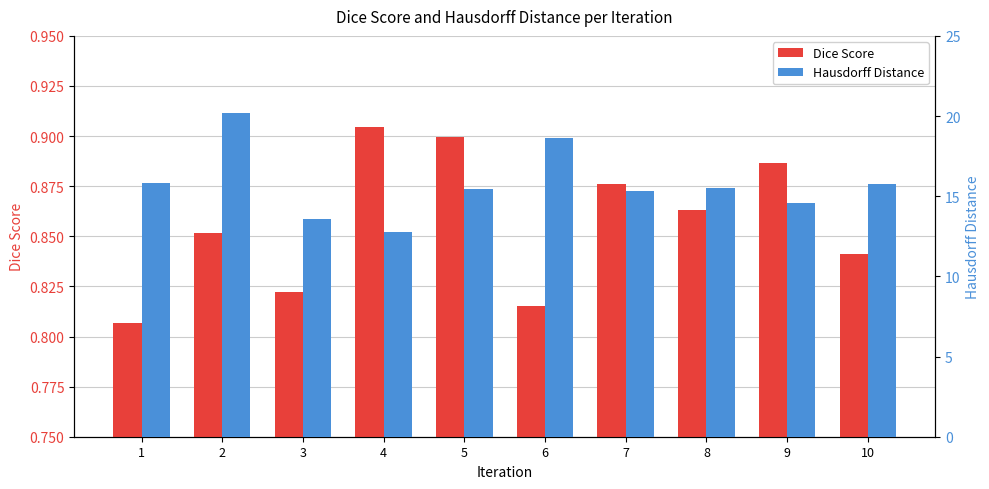

What is the difference between the maximum and minimum values in the Dice Score series?

0.1